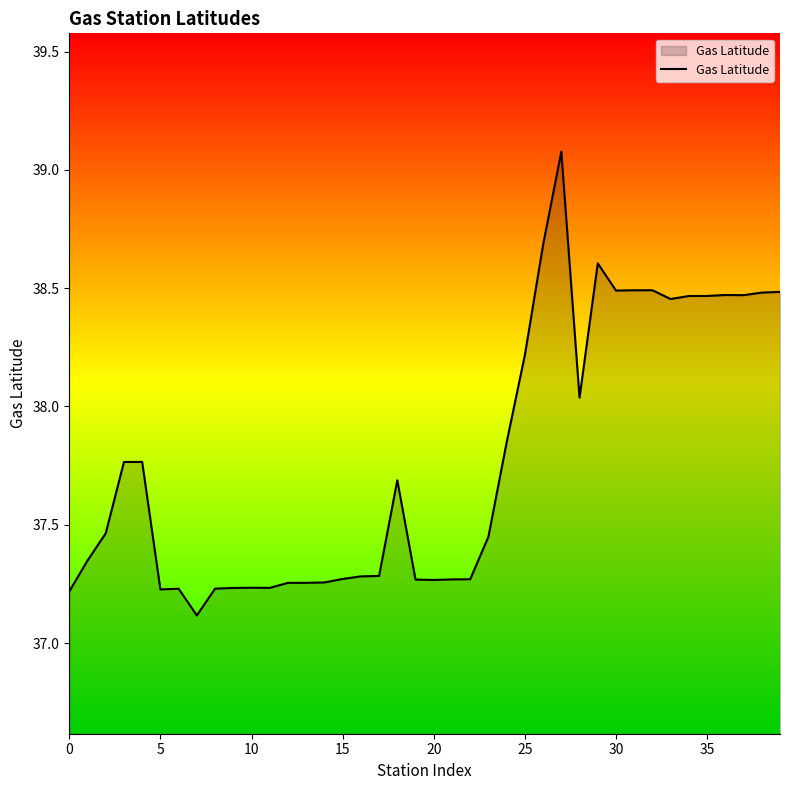

What is the maximum value shown in the chart?

39.1